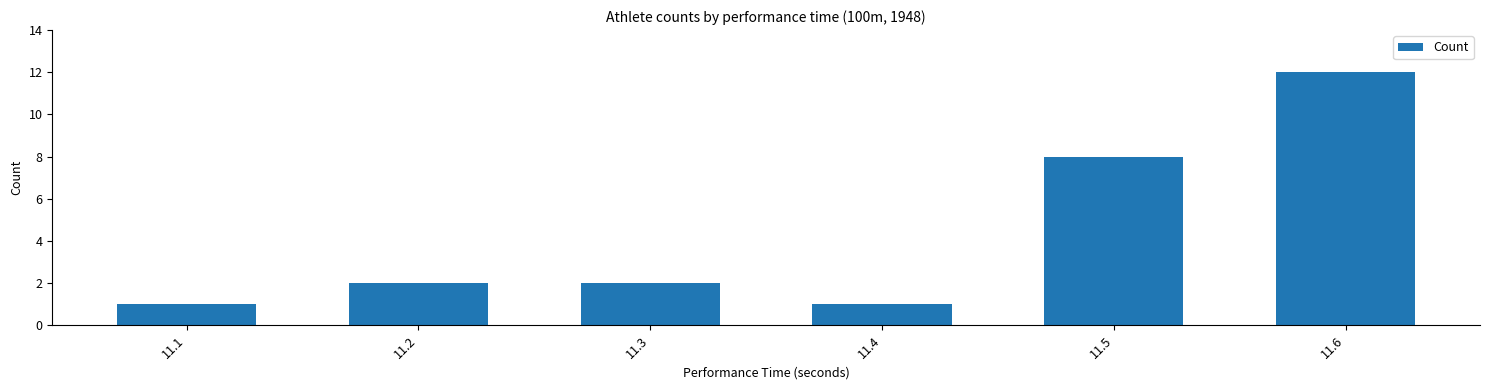

What is the difference between the maximum and minimum values?

11